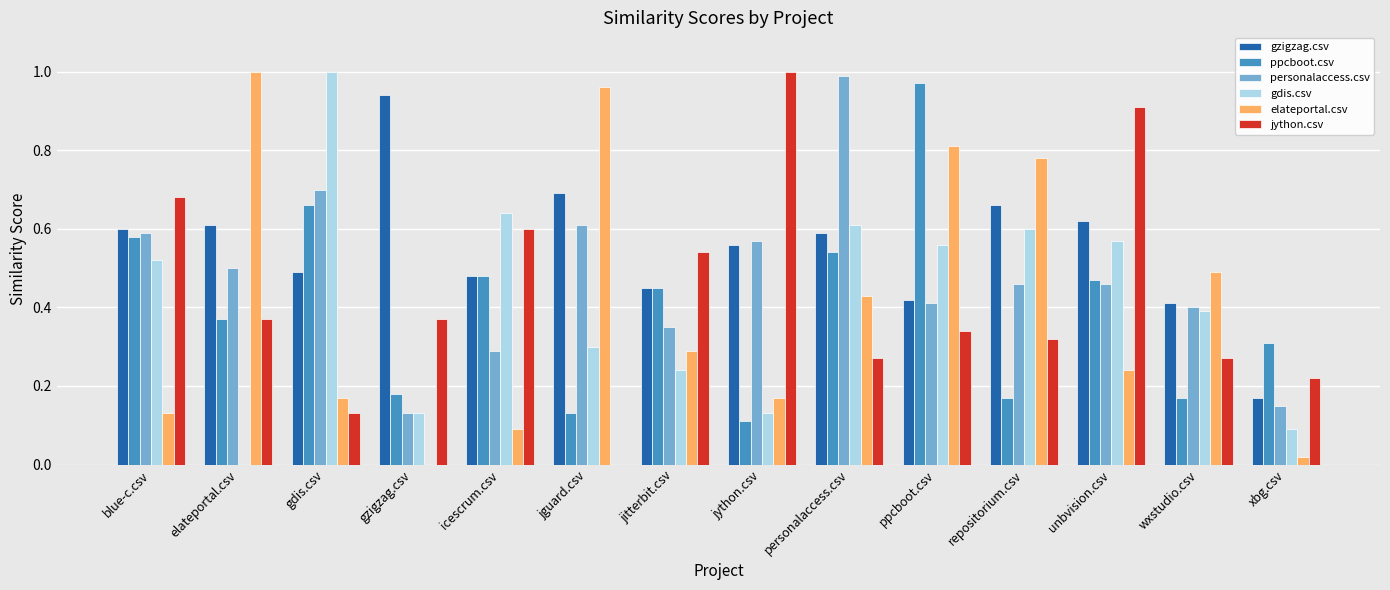

Which category has the highest value in the gzigzag.csv series?

gzigzag.csv